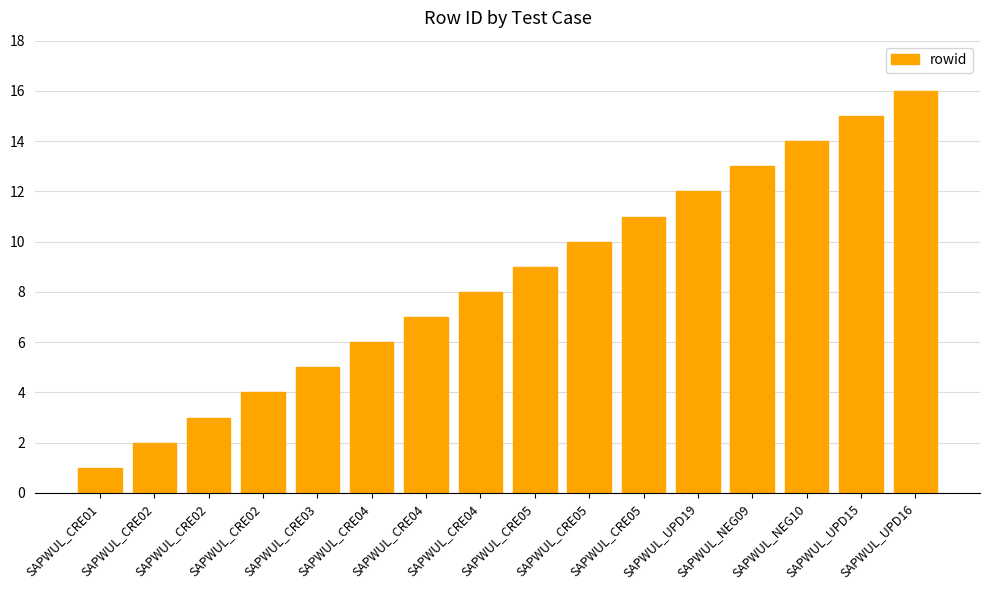

What is the smallest value displayed?

1